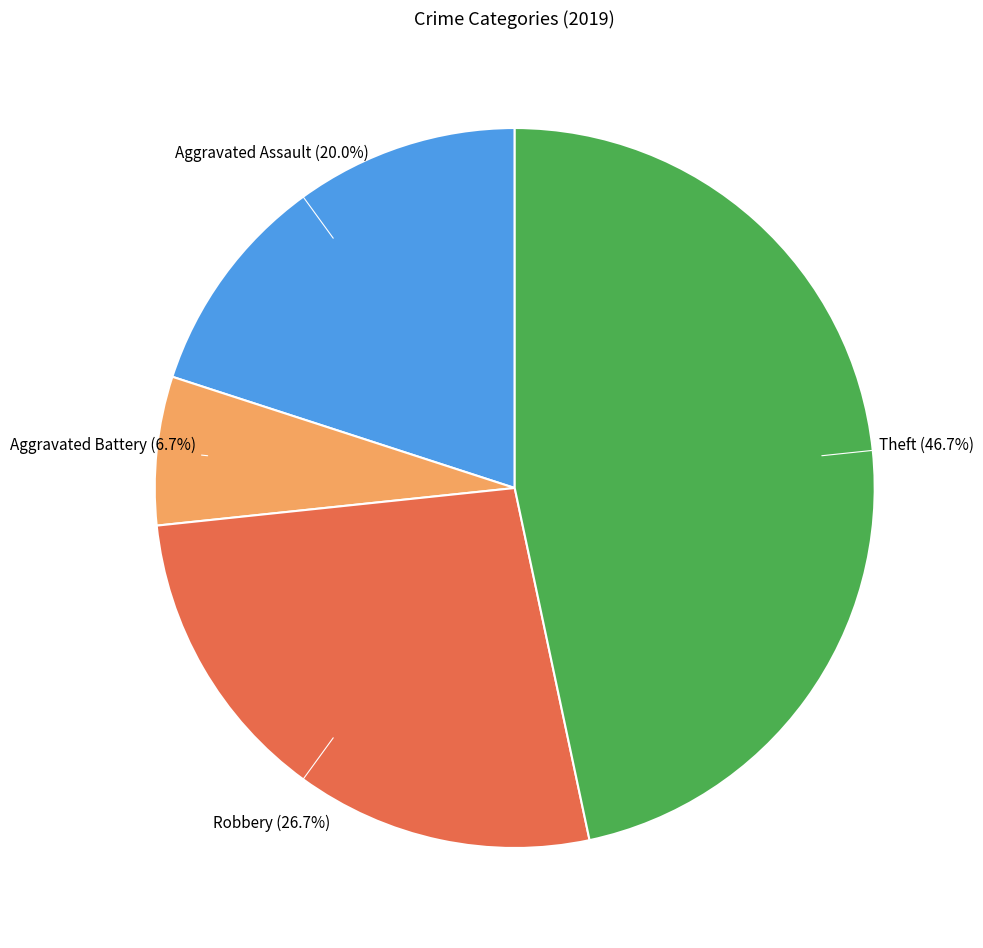

Combined, what portion of the pie is Aggravated Battery and Aggravated Assault?

26.7%